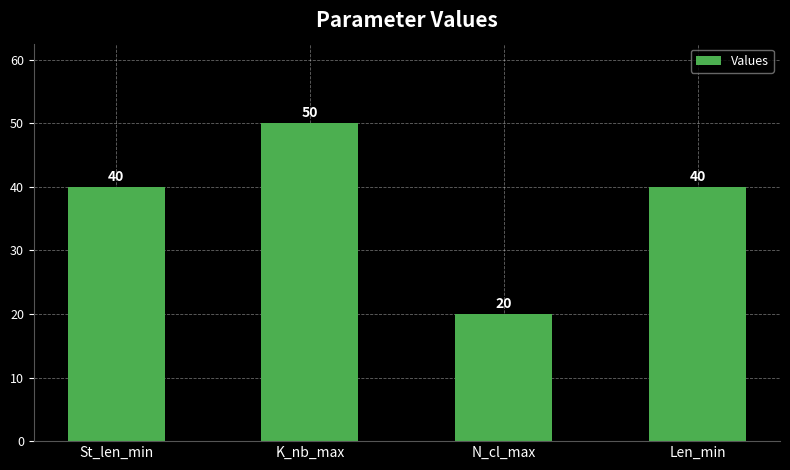

Which category has the lowest value across all series?

N_cl_max